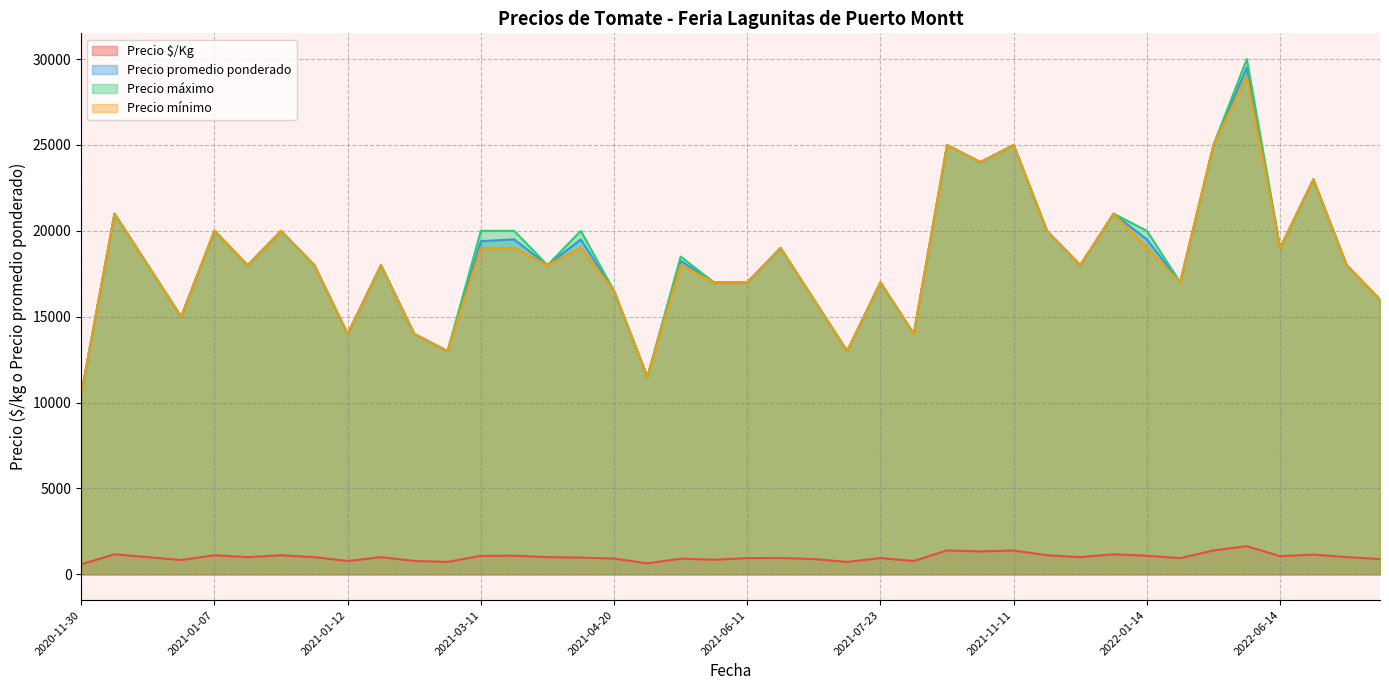

What is the total value across all series at 2021-01-15?

55000